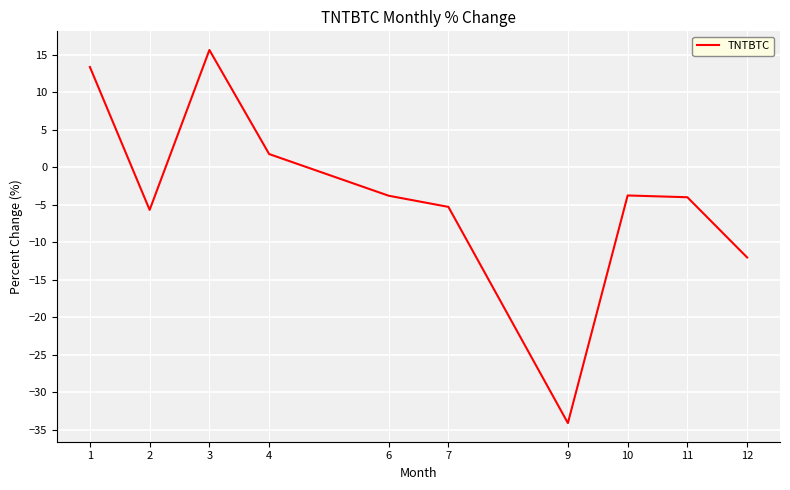

At which category does the chart reach its minimum across all series?

9